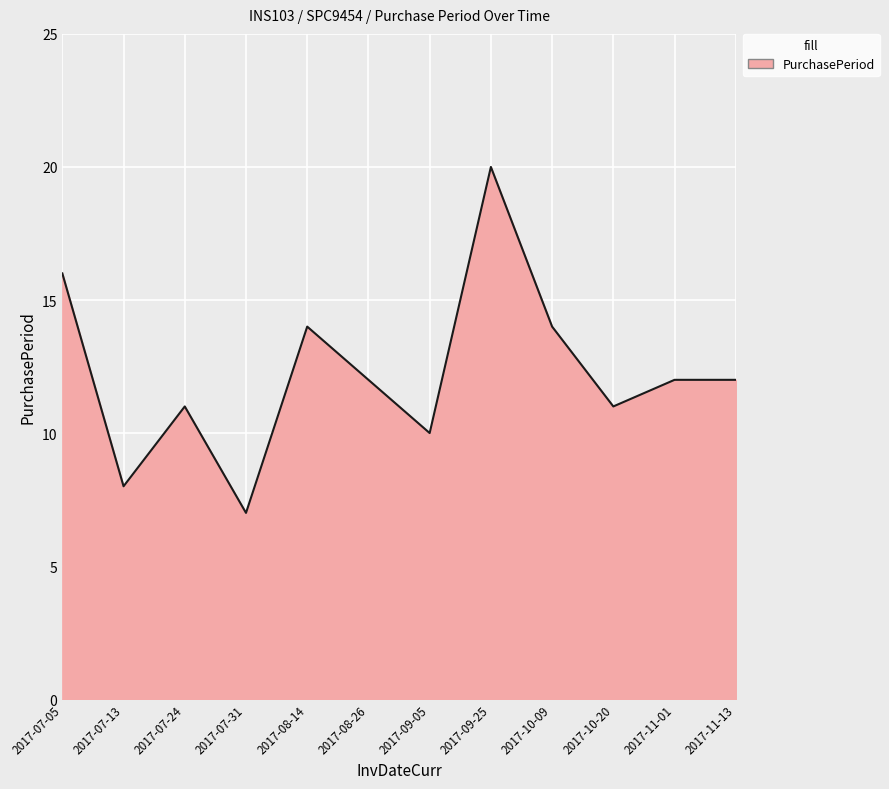

What is the difference between the maximum and minimum values?

13